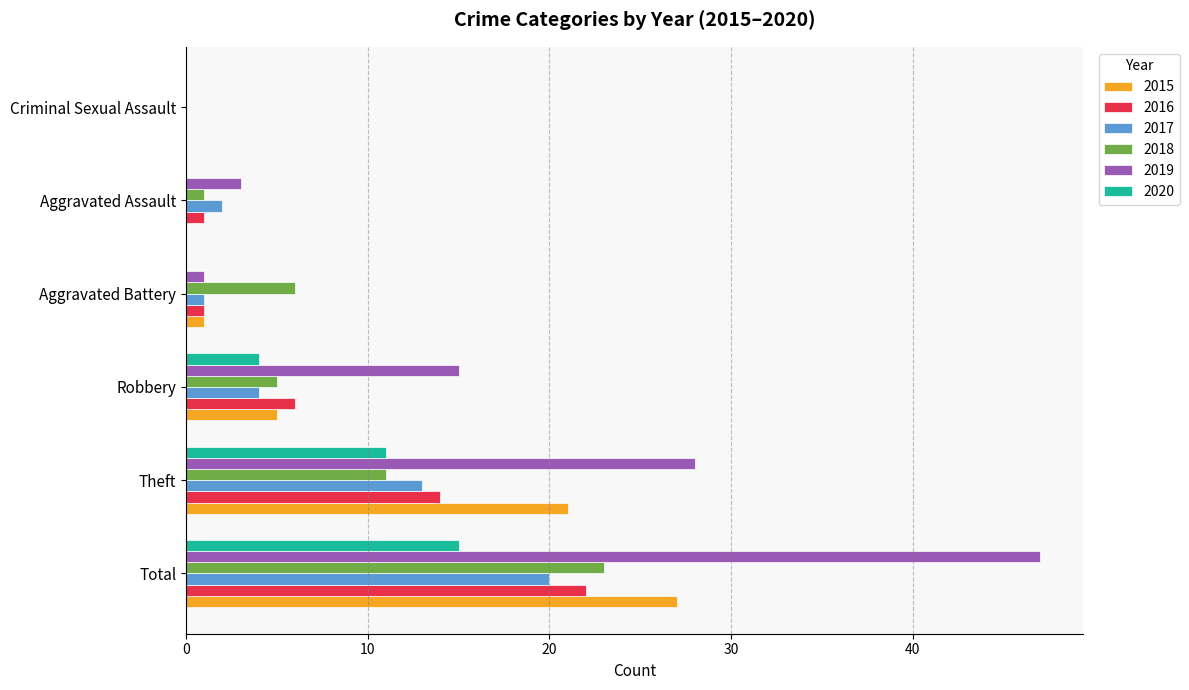

True or false: 2018 has a value of 5 at Robbery.

True